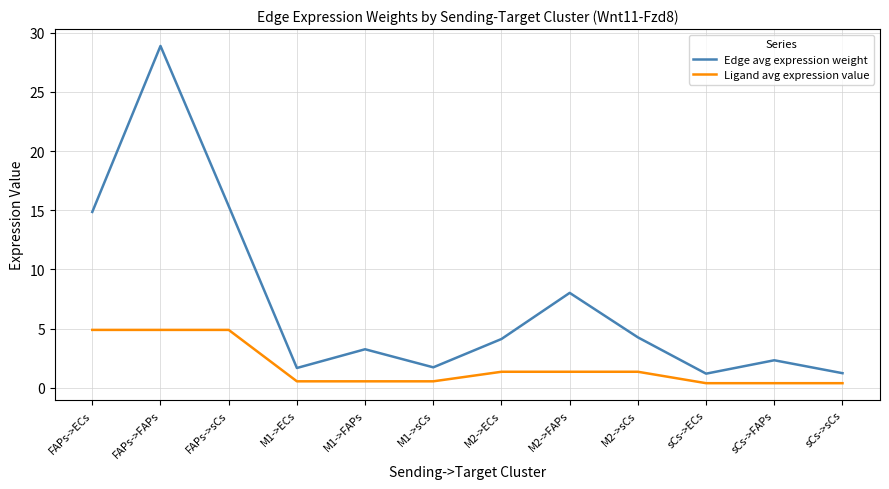

In Edge avg expression weight, how many points are higher than both neighbors (excluding endpoints)?

4